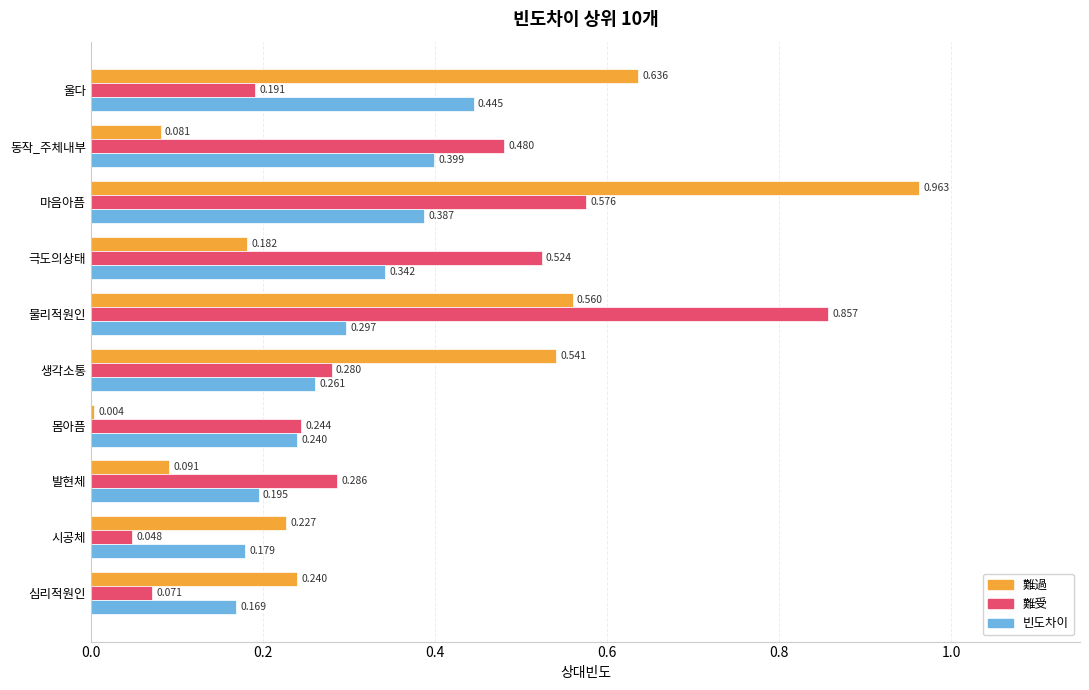

Between 발현체 and 시공체, which series saw the biggest shift?

難受